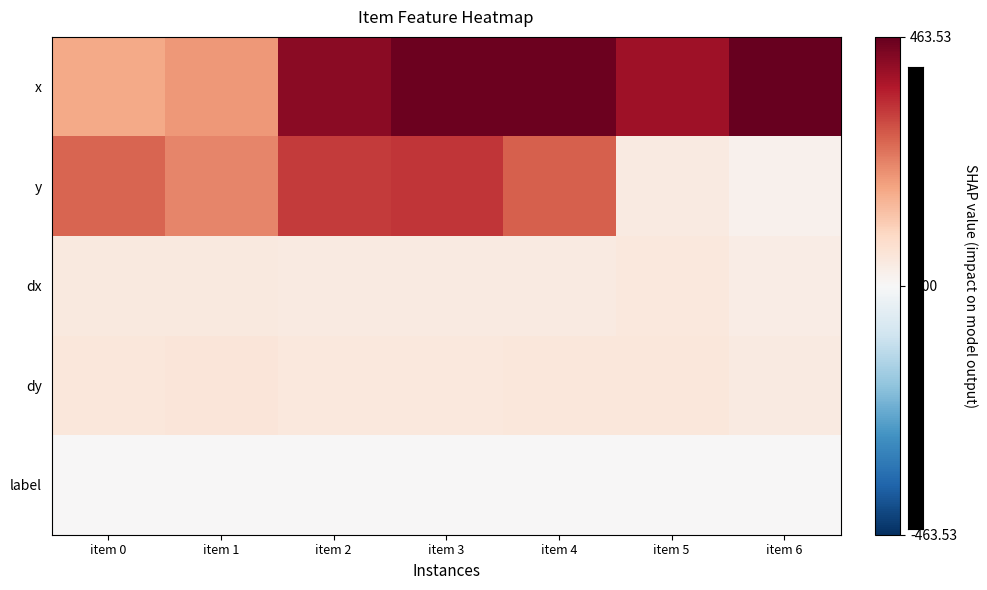

At item 2, list the series in order from largest to smallest.

x, y, dy, dx, label